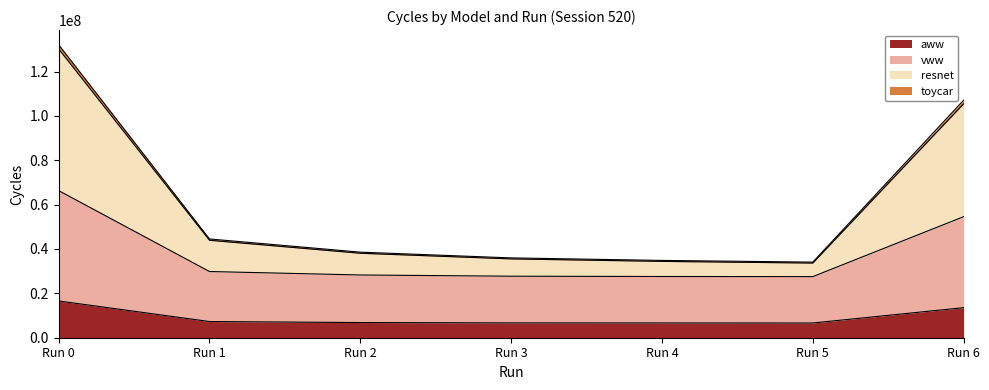

True or false: resnet and toycar cross at least once.

False